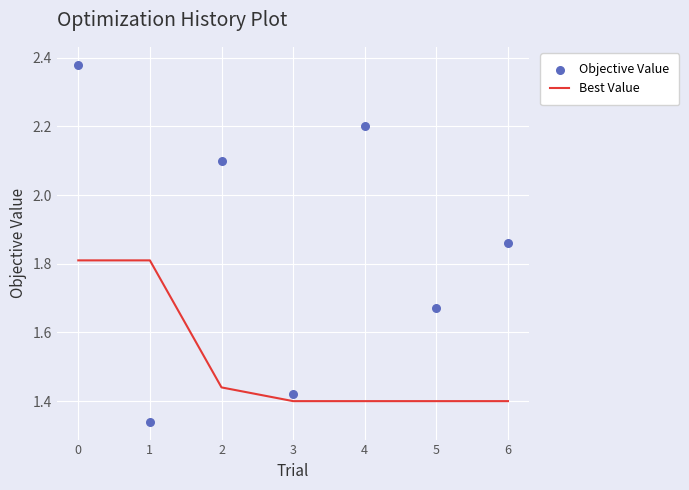

Which series contains the highest Y value?

Objective Value